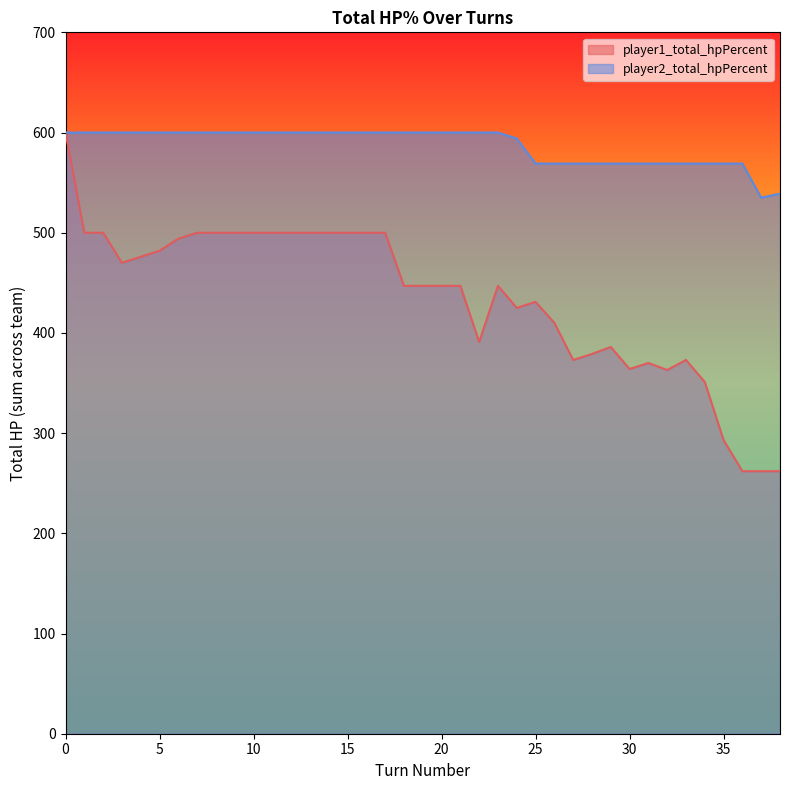

What is the value of the player2_total_hpPercent point at the 22nd from the left?

600